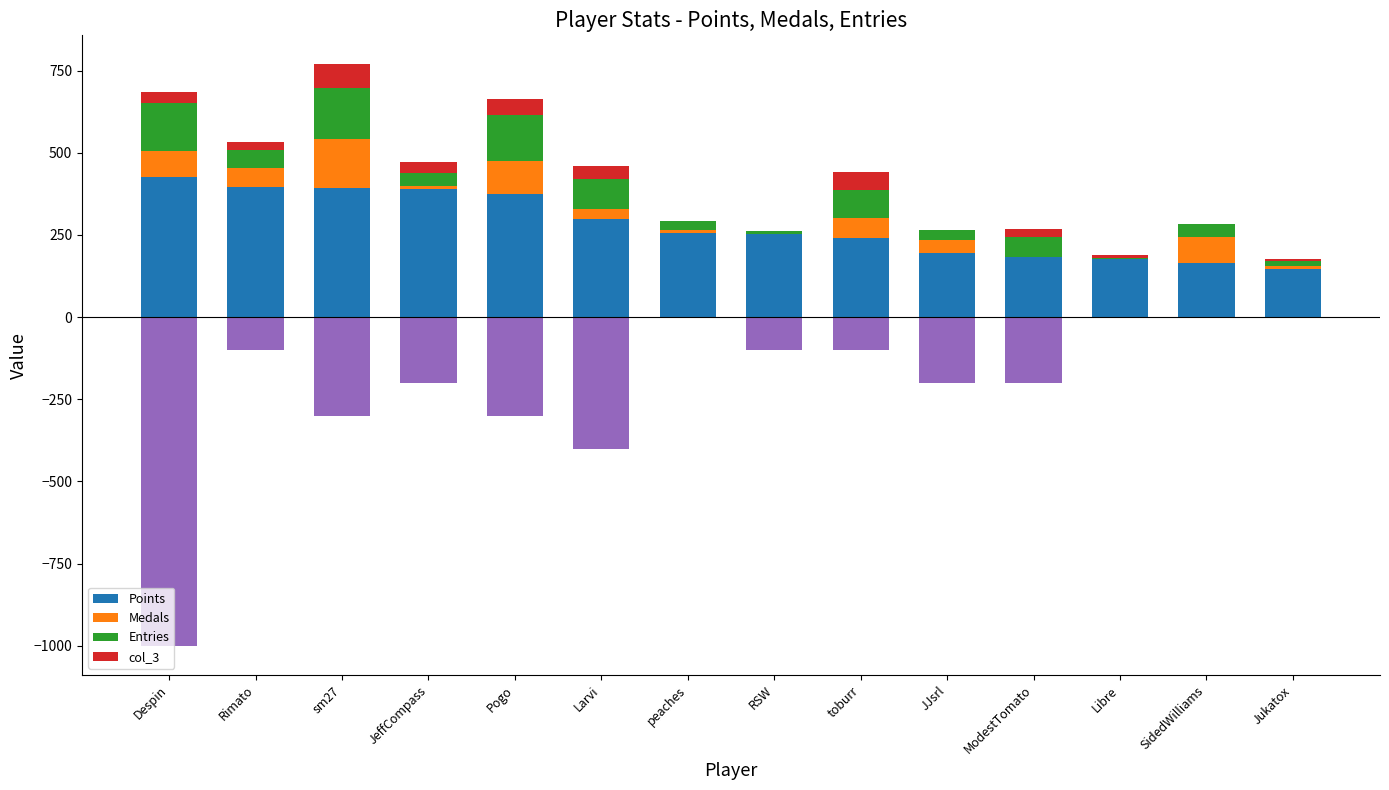

How many groups of bars are there?

14